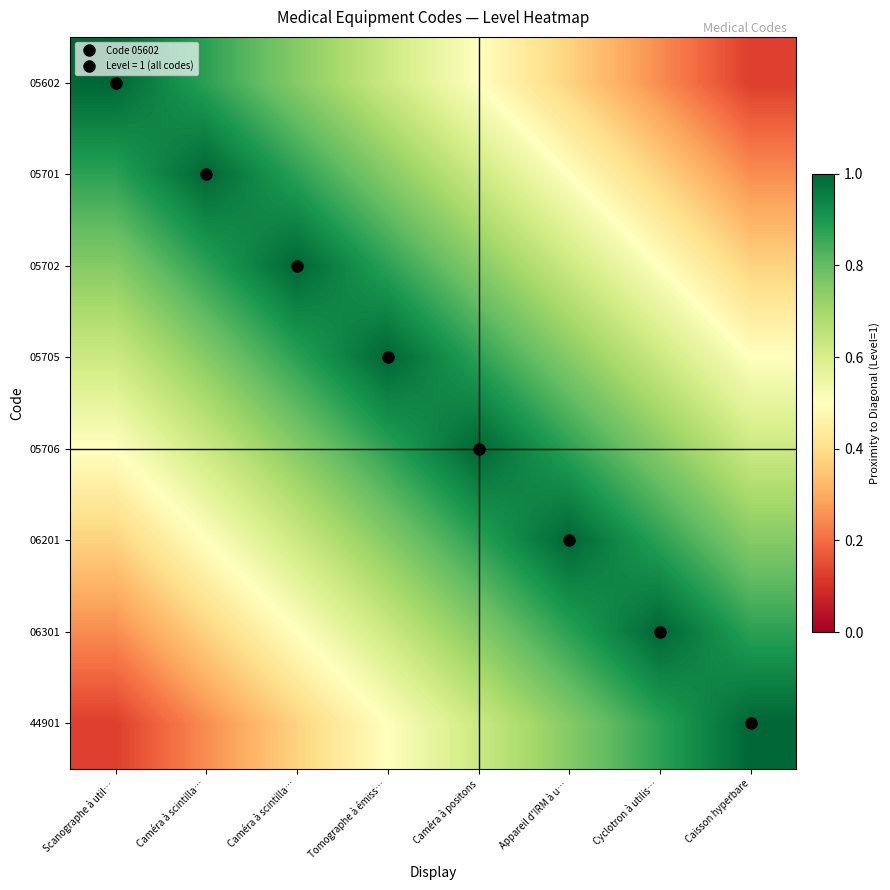

Between Scanographe à util… and Caméra à positons, which series saw the biggest shift?

05602